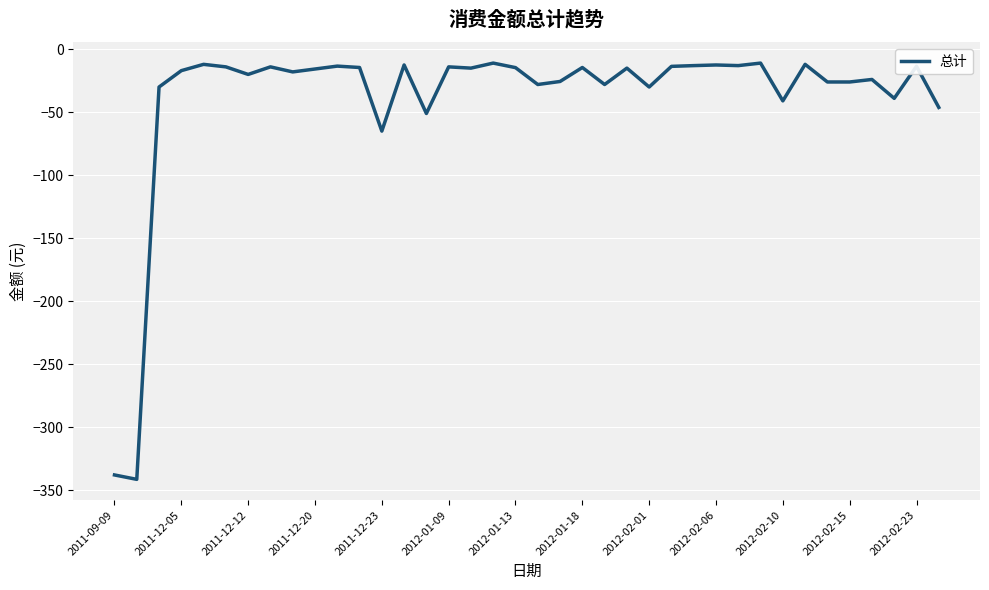

What is the maximum value shown in the chart?

-11.0